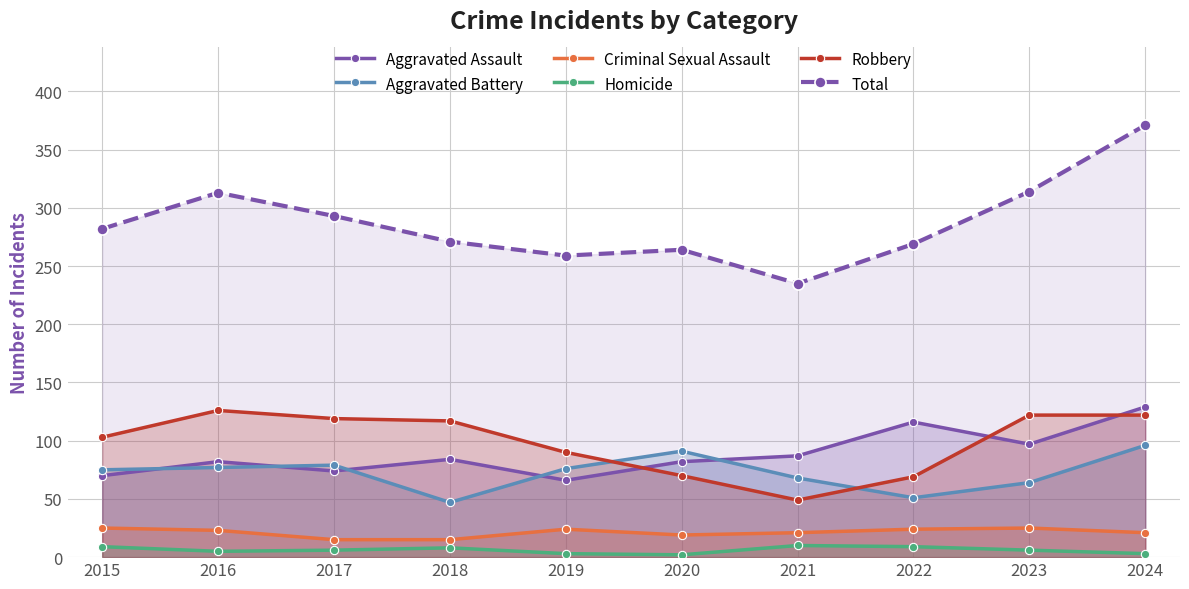

Reading left to right, what are all the values shown in this chart?

Aggravated Assault: 2015=70	2016=82	2017=74	2018=84	2019=66	2020=82	2021=87	2022=116	2023=97	2024=129
Aggravated Battery: 2015=75	2016=77	2017=79	2018=47	2019=76	2020=91	2021=68	2022=51	2023=64	2024=96
Criminal Sexual Assault: 2015=25	2016=23	2017=15	2018=15	2019=24	2020=19	2021=21	2022=24	2023=25	2024=21
Homicide: 2015=9	2016=5	2017=6	2018=8	2019=3	2020=2	2021=10	2022=9	2023=6	2024=3
Robbery: 2015=103	2016=126	2017=119	2018=117	2019=90	2020=70	2021=49	2022=69	2023=122	2024=122
Total: 2015=282	2016=313	2017=293	2018=271	2019=259	2020=264	2021=235	2022=269	2023=314	2024=371